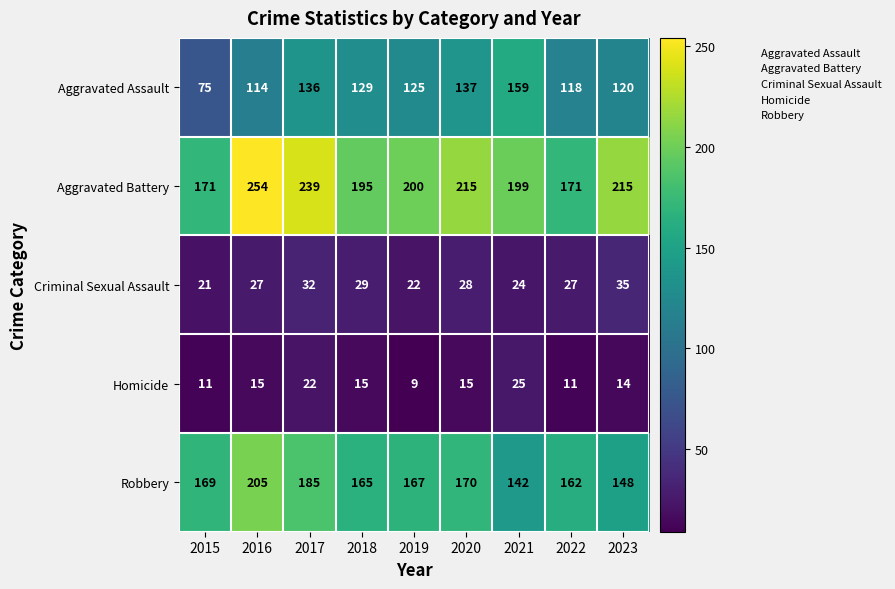

What is the difference between the maximum and minimum values in the Aggravated Assault series?

84